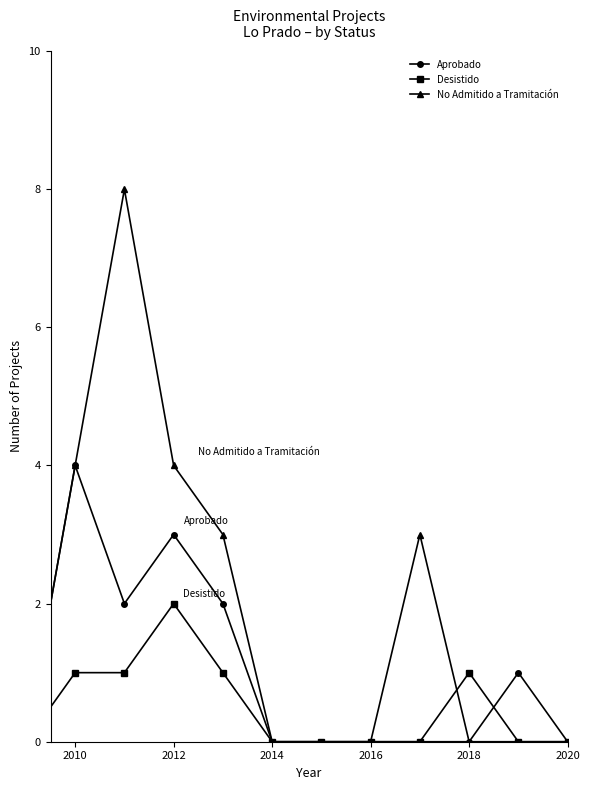

True or false: Desistido has more than 1 points higher than both neighbors.

True